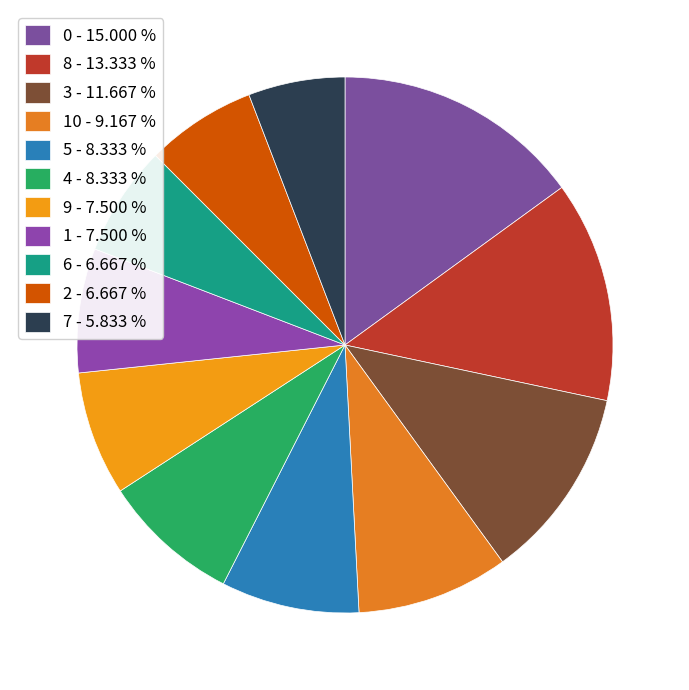

Rank the categories by value from lowest to highest.

7, 6, 2, 9, 1, 5, 4, 10, 3, 8, 0